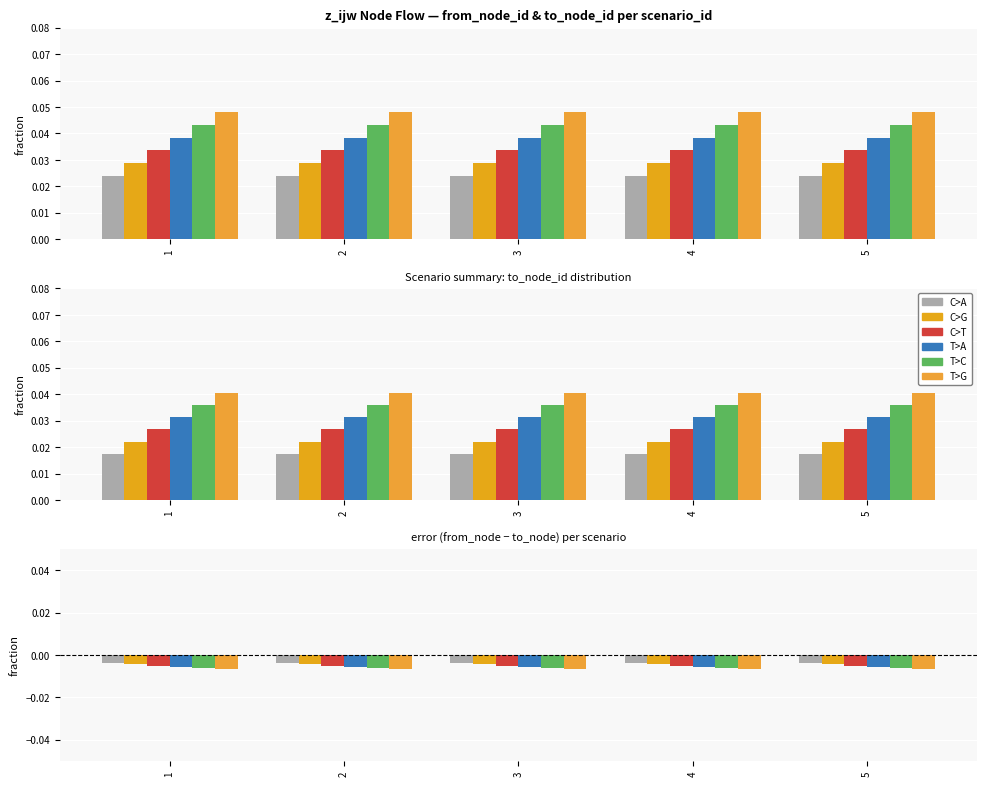

How many groups of bars are there?

5